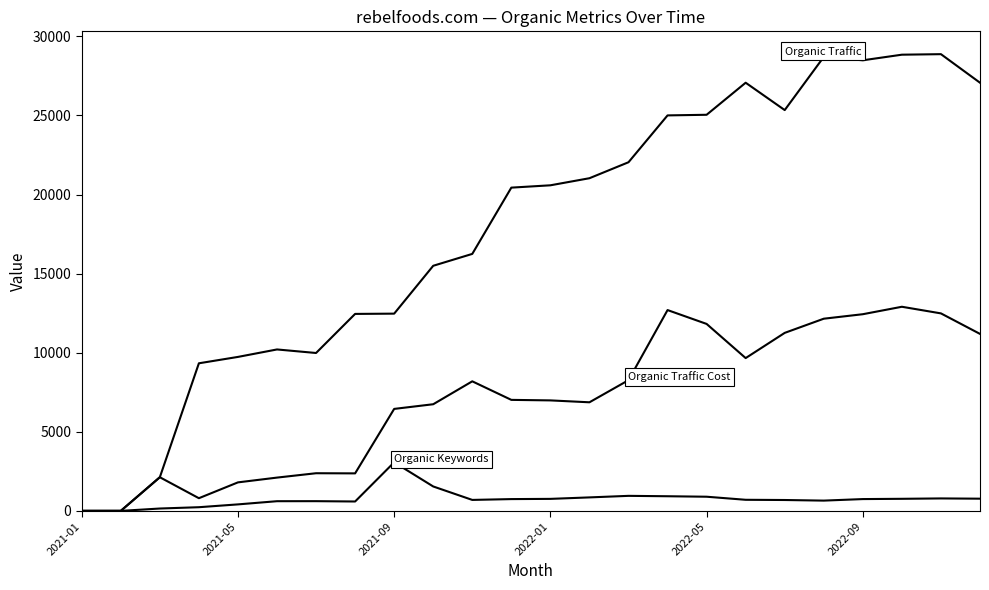

Reading left to right, extract all data points from this chart.

Organic Traffic: 0	0	2127	9331	9734	10206	9982	12453	12470	15496	16247	20437	20584	21032	22042	25004	25043	27070	25340	28701	28488	28842	28875	27070
Organic Keywords: 0	0	149	232	410	612	614	593	3070	1543	693	745	759	852	950	925	895	701	687	649	746	763	787	771
Organic Traffic Cost: 0	0	2127	801	1802	2104	2380	2371	6447	6742	8191	7018	6985	6865	8263	12696	11820	9660	11254	12150	12434	12905	12486	11189